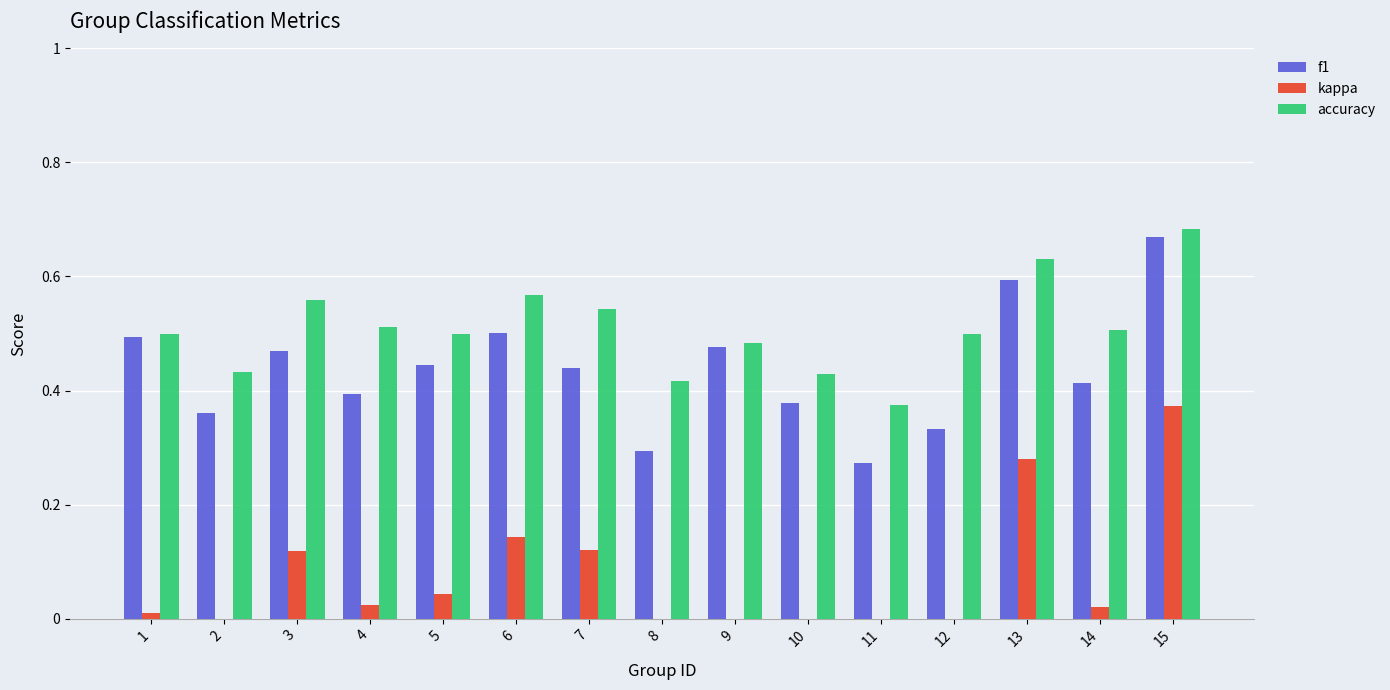

Between 13 and 9, which is larger?

13